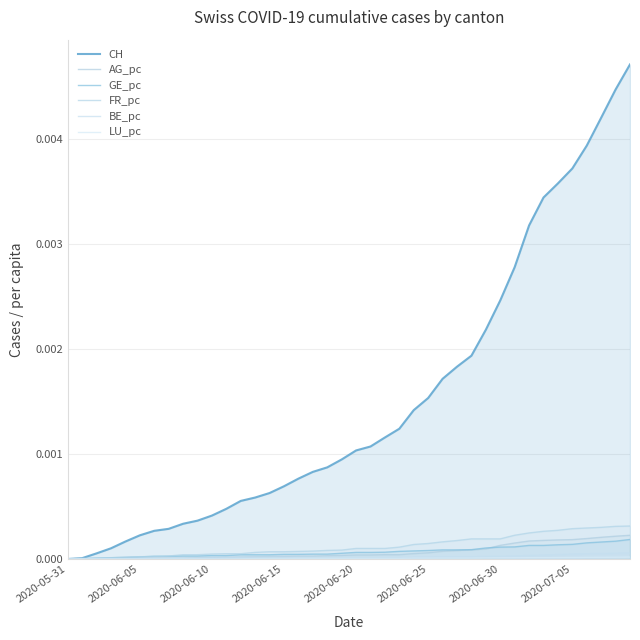

Which series has the largest total across all categories?

CH